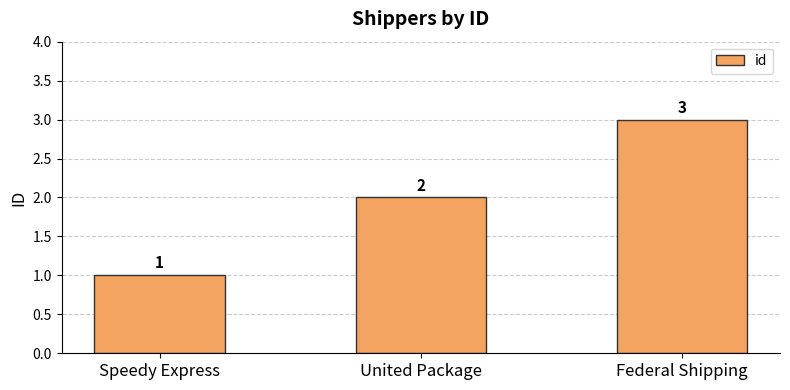

Reading left to right, extract all data points from this chart.

Speedy Express=1	United Package=2	Federal Shipping=3